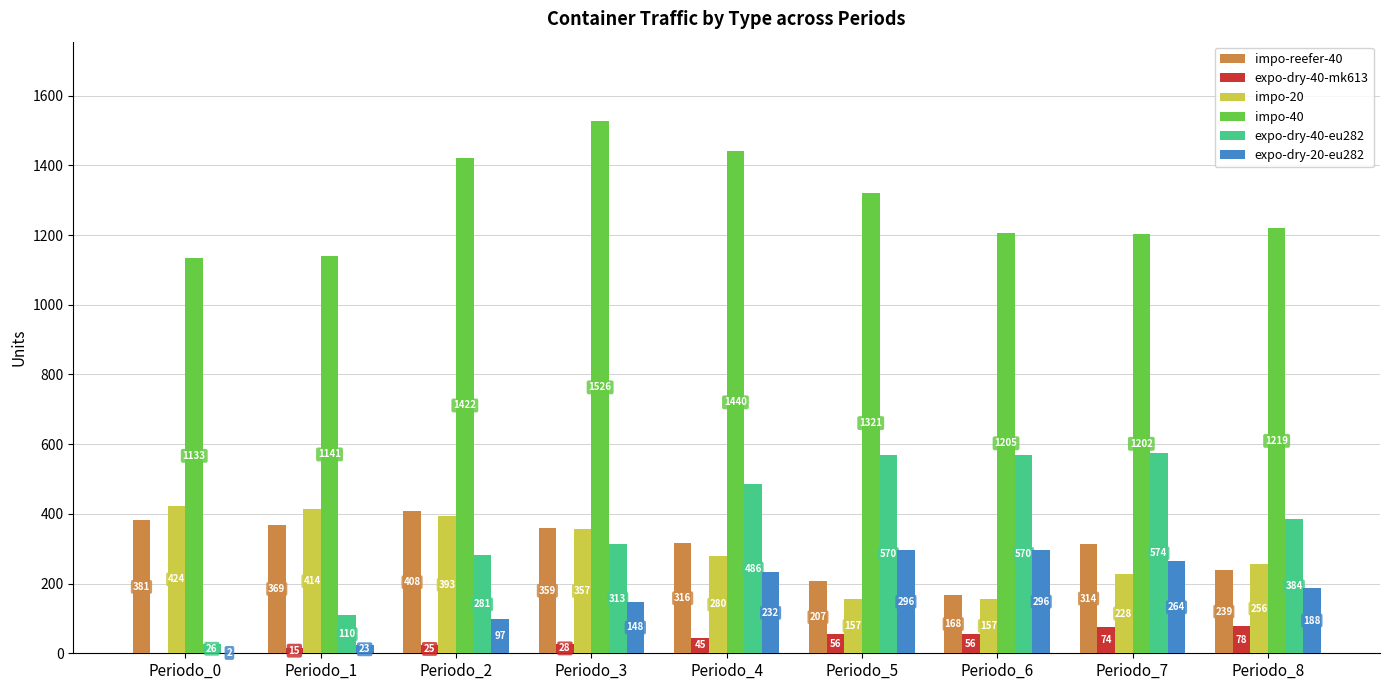

Which series has the widest spread of values?

expo-dry-40-eu282